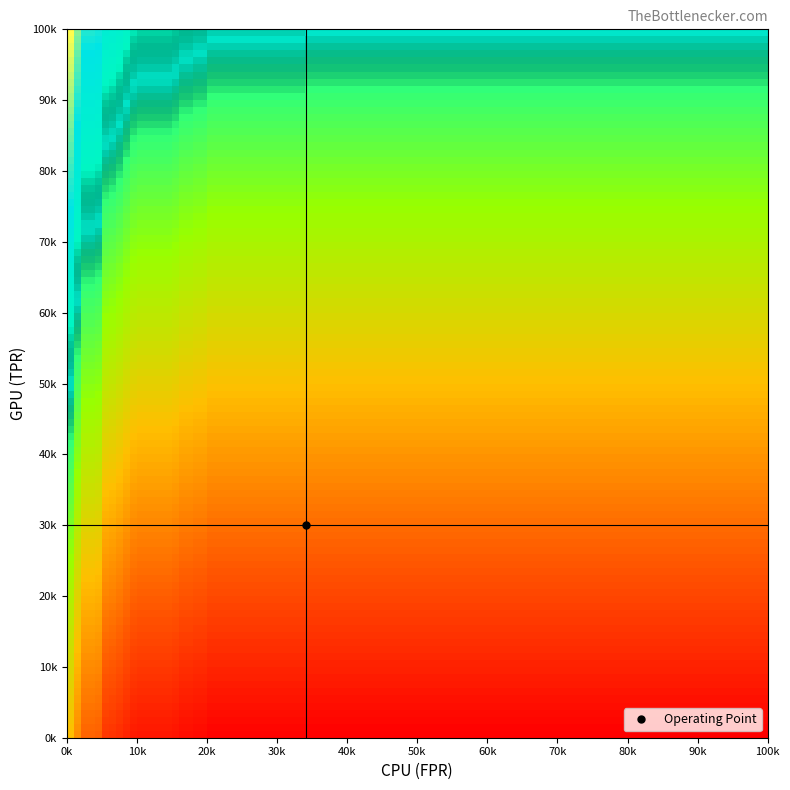

Reading right to left, transcribe all the data shown in this chart.

1.0	1.0	1.0	1.0	1.0	1.0	1.0	1.0	0.9	0.9	0.9	0.9	0.9	0.9	0.9	0.9	0.9	0.9	0.9	0.9	0.8	0.8	0.7	0.7	0.7	0.7	0.6	0.6	0.5	0.5	0.0